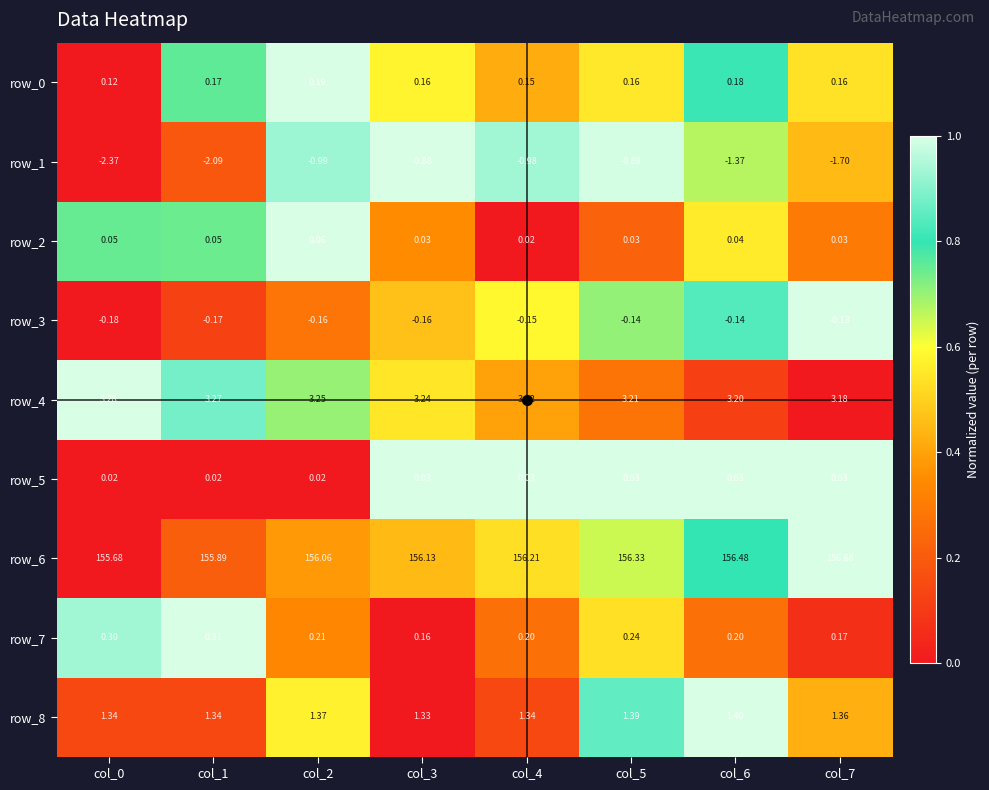

What value does the row_6 series have at col_2?

156.1